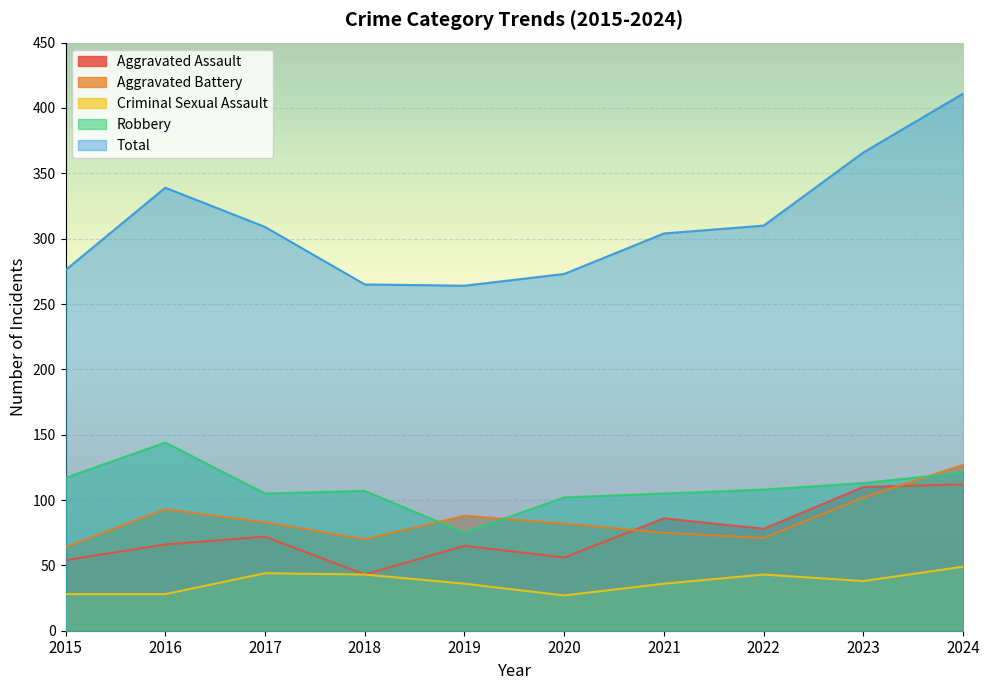

Reading left to right, transcribe all the data shown in this chart.

Aggravated Assault: 54	66	72	43	65	56	86	78	110	112
Aggravated Battery: 64	93	83	70	88	82	75	71	102	127
Criminal Sexual Assault: 28	28	44	43	36	27	36	43	38	49
Robbery: 117	144	105	107	75	102	105	108	113	121
Total: 276	339	309	265	264	273	304	310	366	411